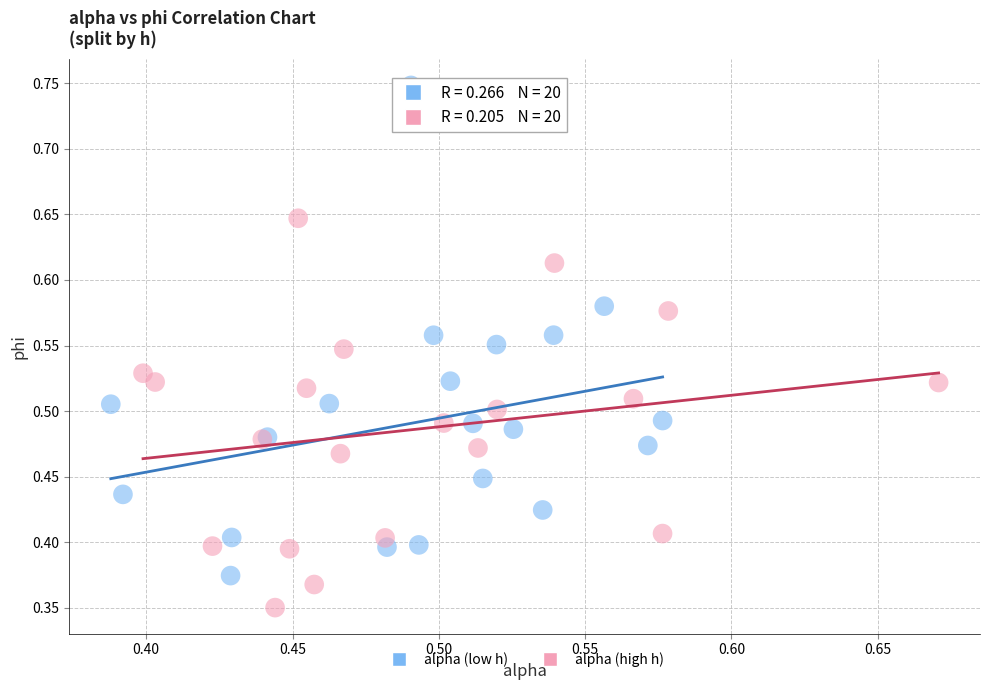

Which series contains the highest Y value?

alpha (low h)